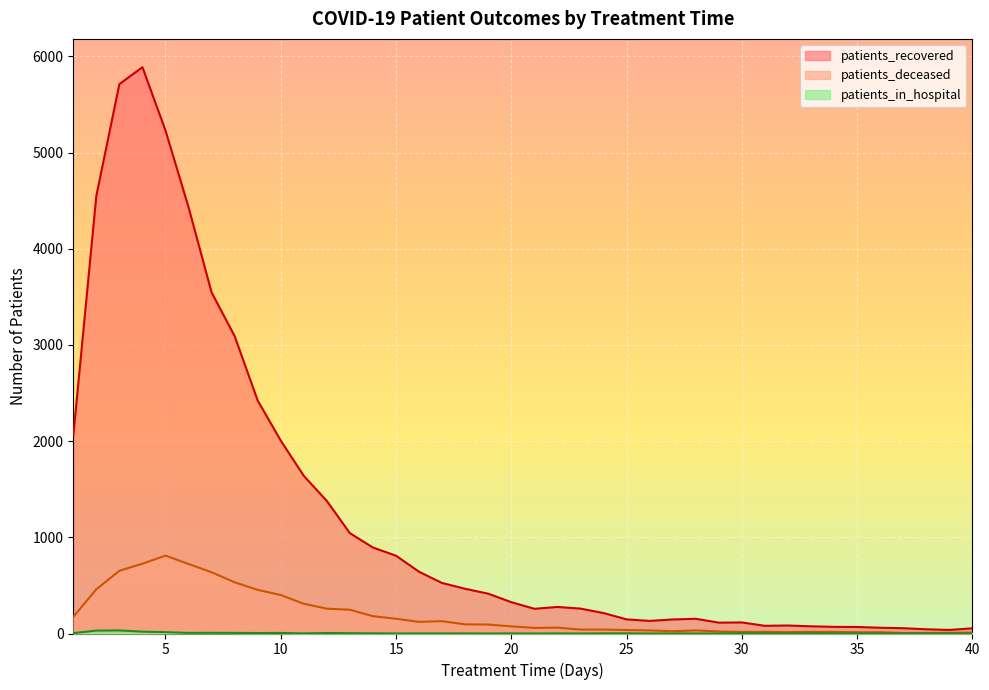

What is the lowest value of the patients_deceased series?

6